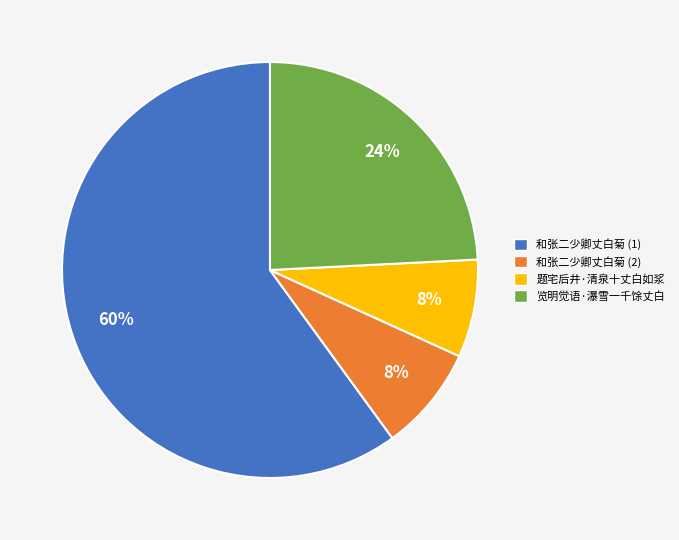

Do 题宅后井·清泉十丈白如浆 and 和张二少卿丈白菊 (1) together represent more than half of the pie?

Yes